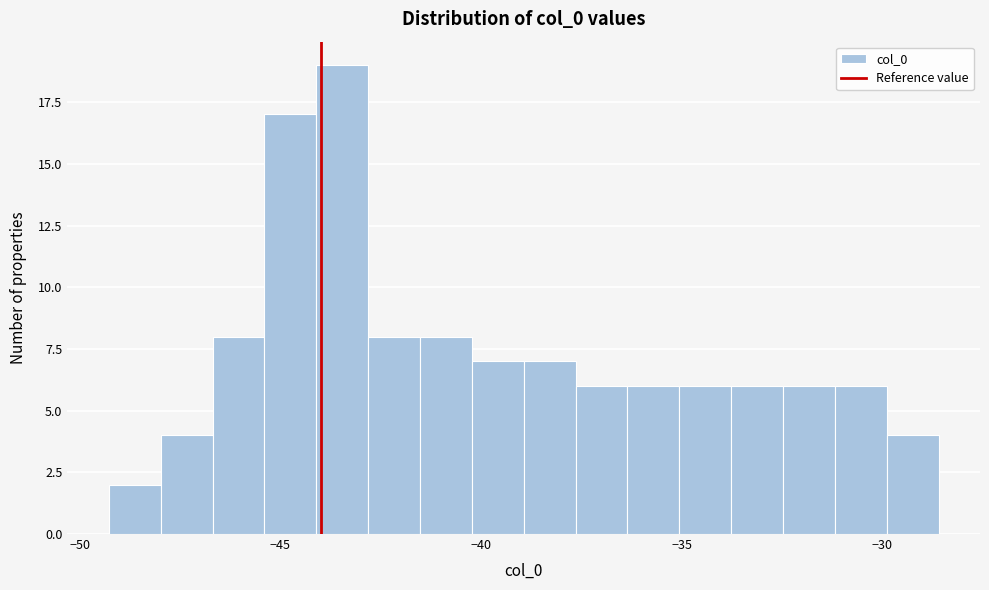

Read against the x-axis, roughly where is the centre of the tallest bar?

-43.5